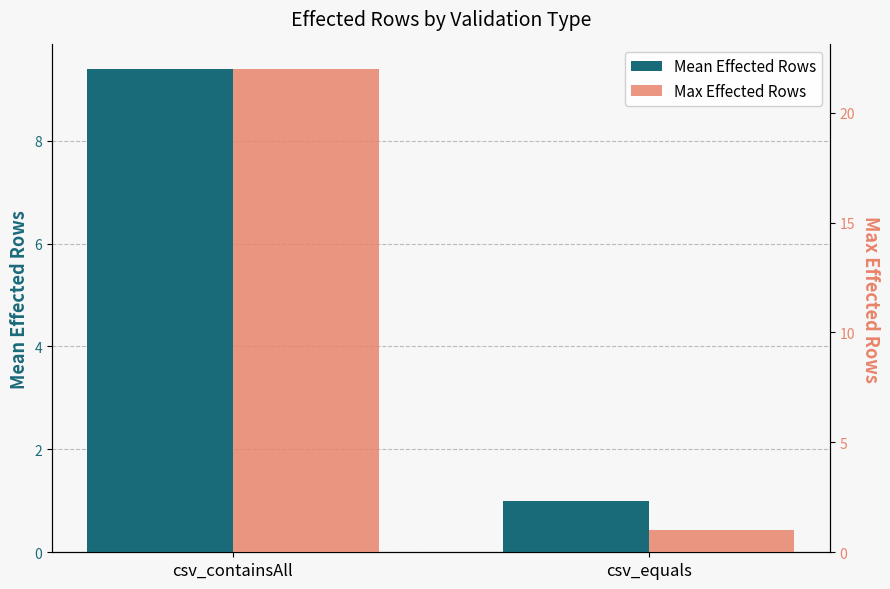

What is the smallest value displayed?

1.0